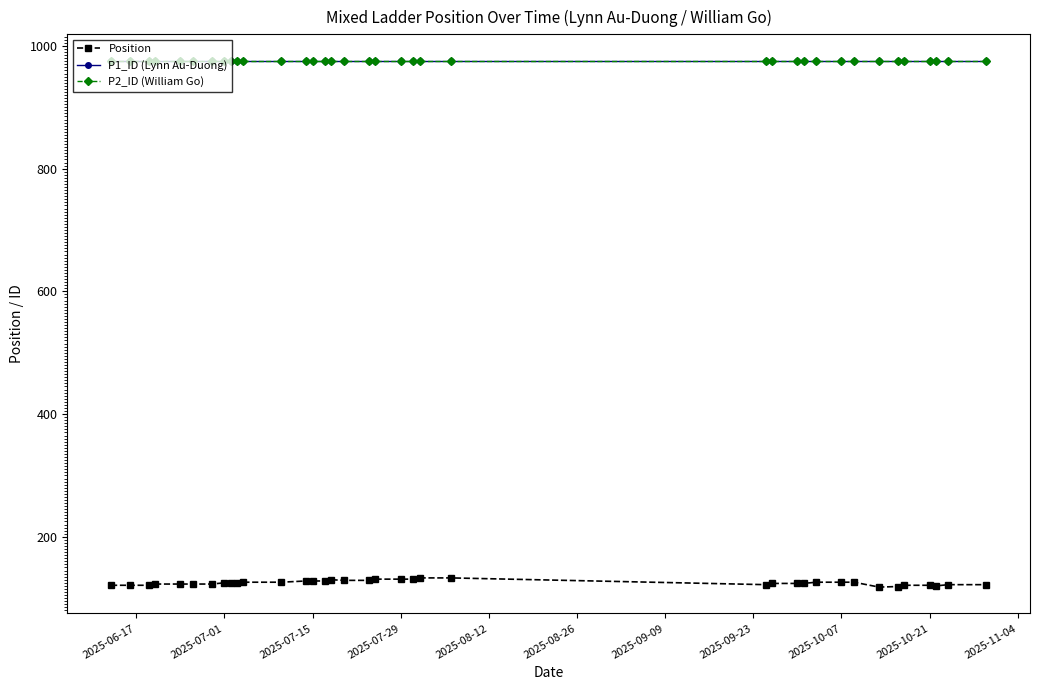

What is the value of the P2_ID (William Go) point at the 27th from the left?

975